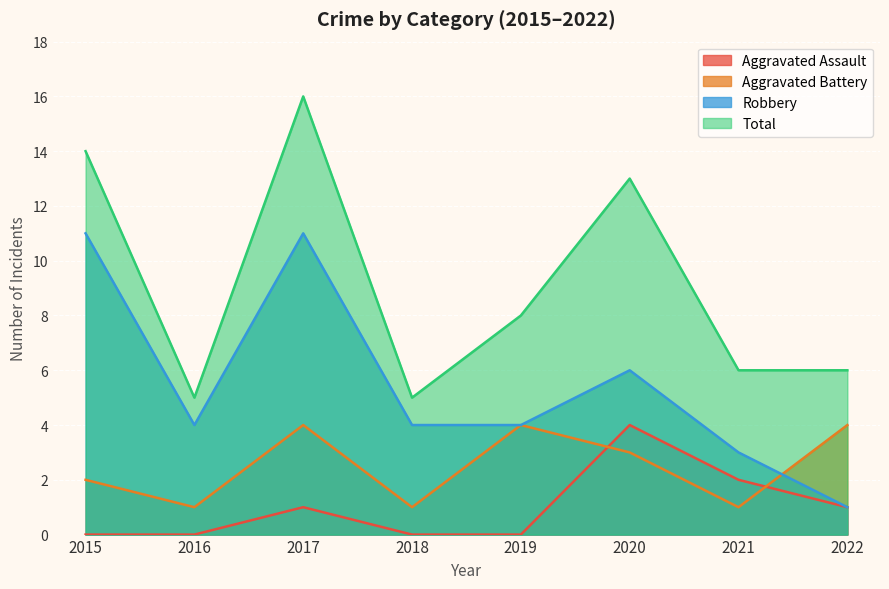

At which label is Total closest to 10?

2019